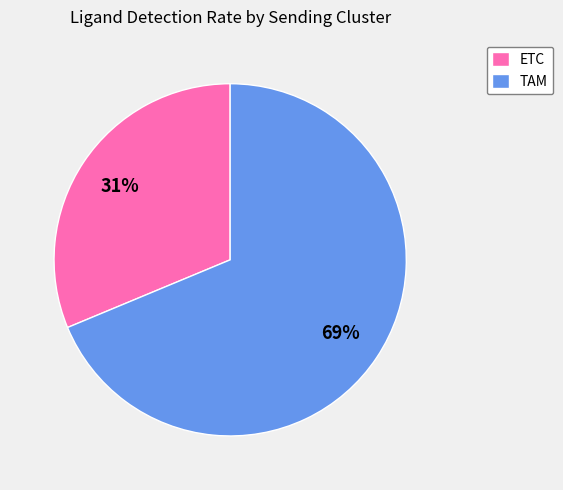

Rank the categories by value from highest to lowest.

TAM, ETC